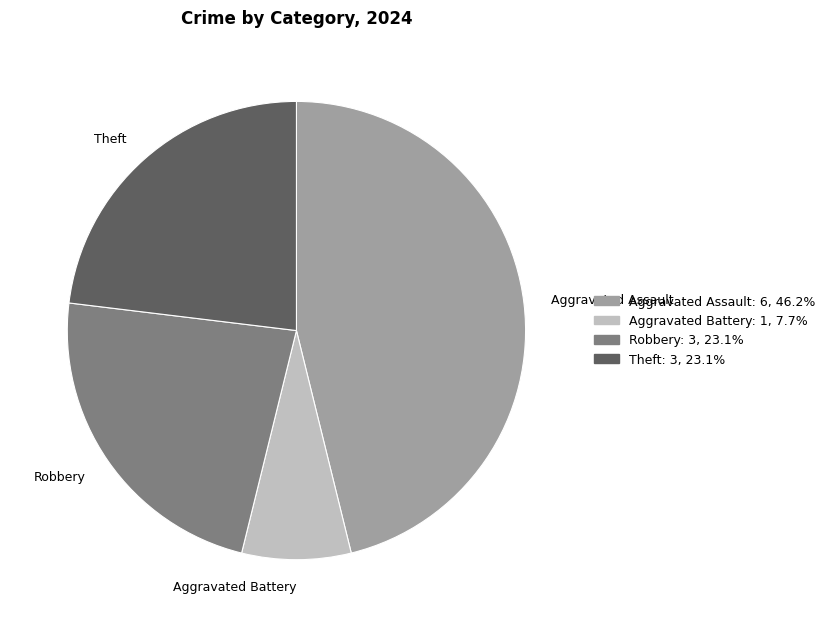

Which slice is the smallest?

Aggravated Battery